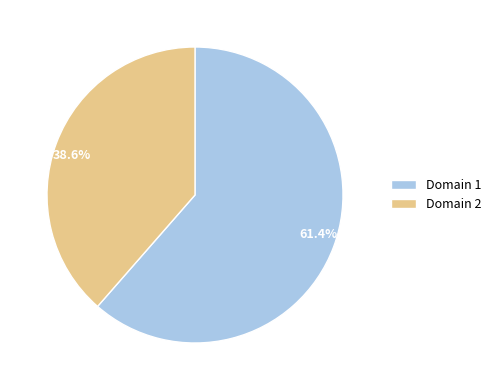

How many segments does this pie chart have?

2